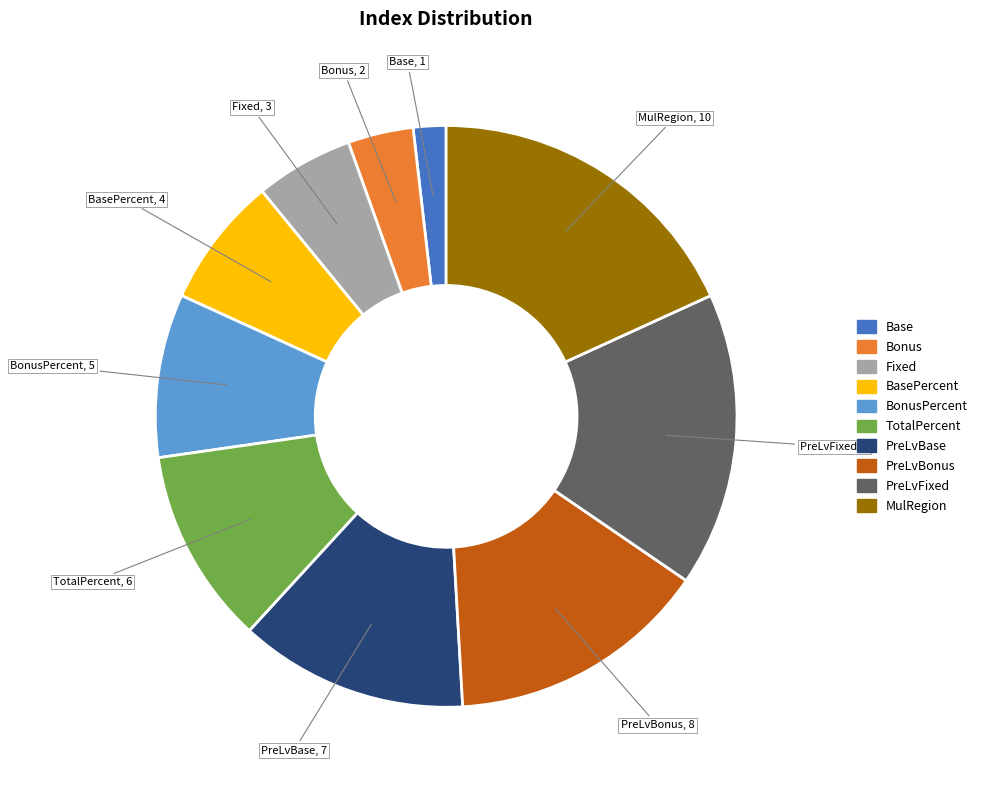

Is there a majority slice in this chart?

No